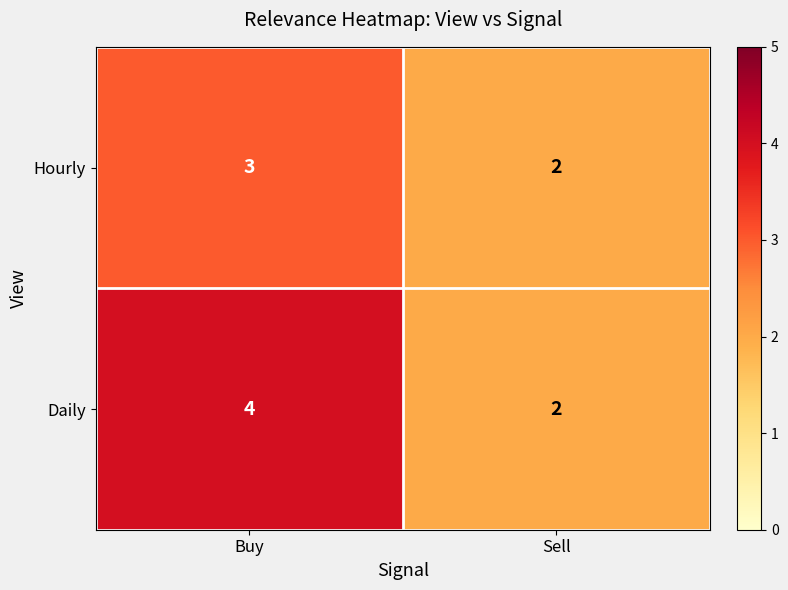

At Buy, list the series in order from largest to smallest.

Daily, Hourly